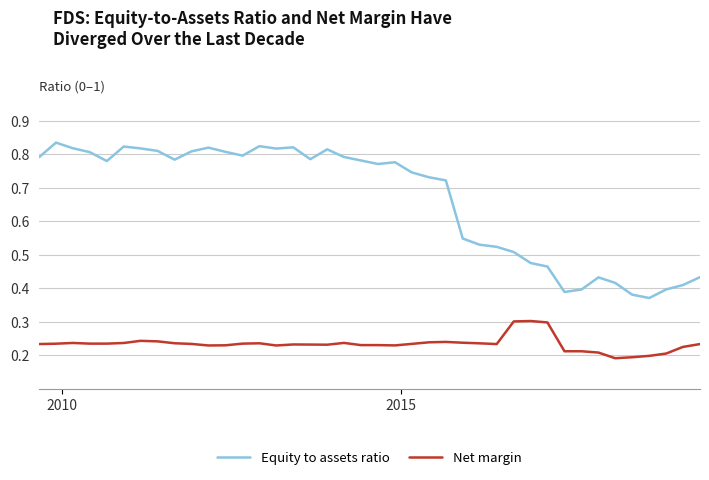

Which series has the largest range (max minus min)?

Equity to assets ratio